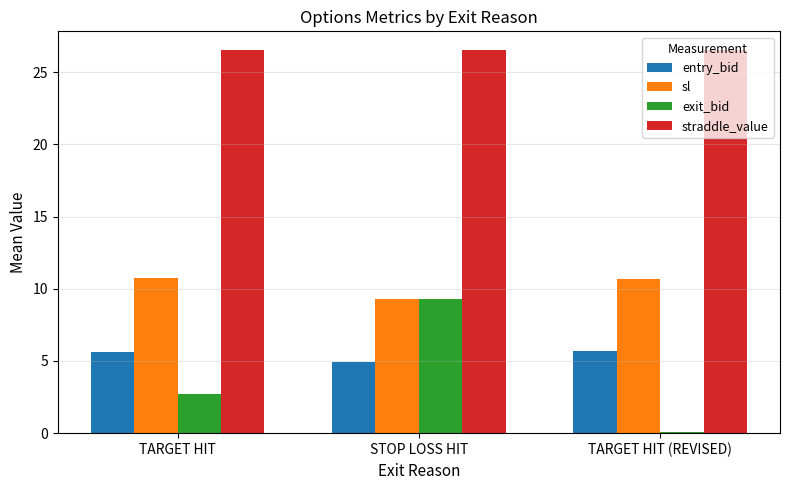

True or false: entry_bid has a value of 9.9 at TARGET HIT (REVISED).

False